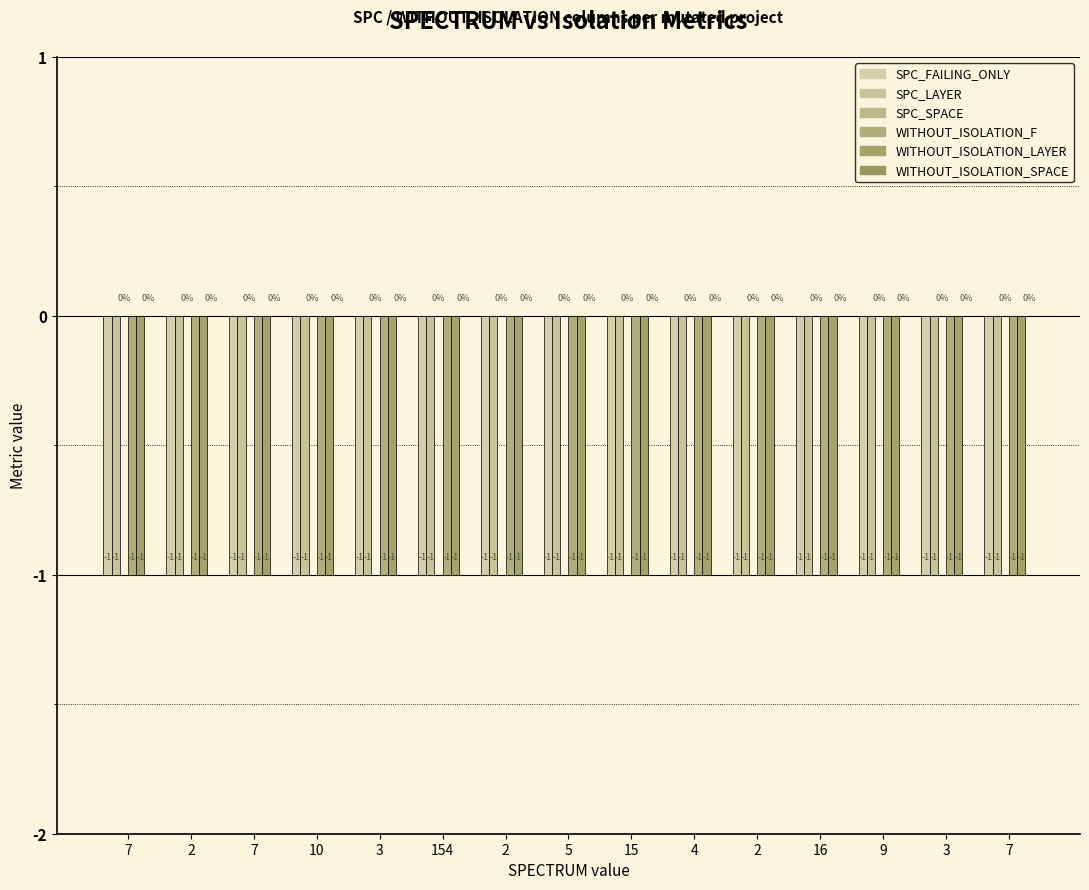

At which label is SPC_SPACE closest to 0?

7